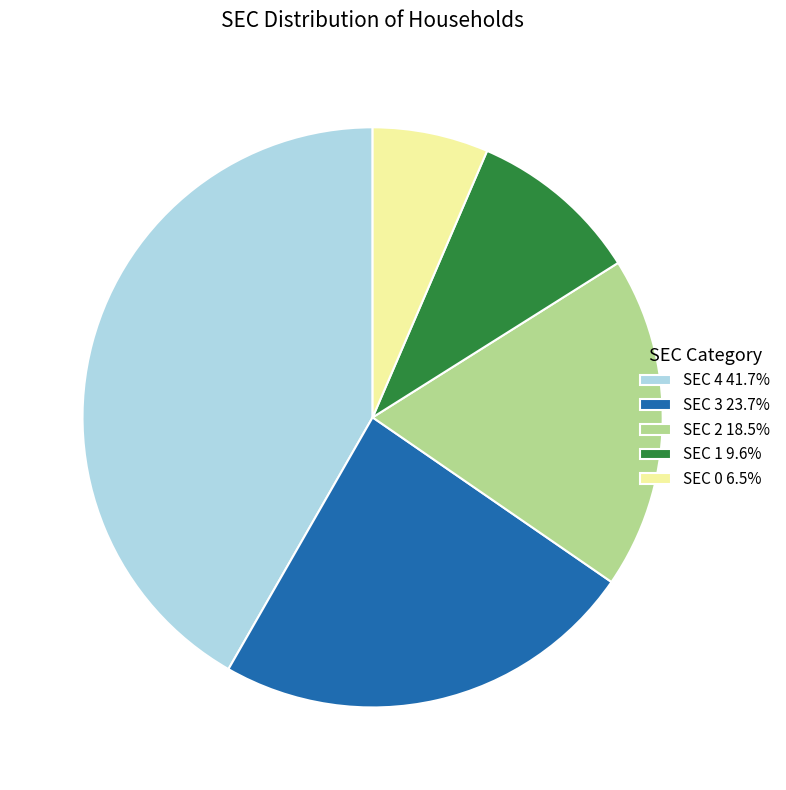

Combined, do SEC 0 6.5% and SEC 3 23.7% account for over 50%?

No